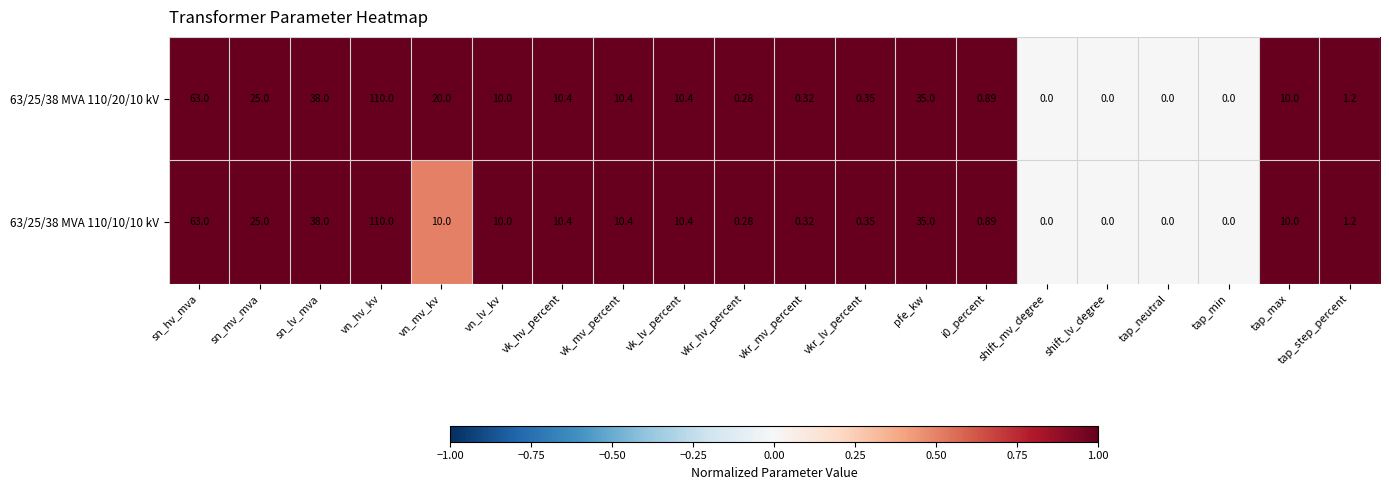

Is the value of 63/25/38 MVA 110/20/10 kV at vkr_hv_percent greater than the value of 63/25/38 MVA 110/10/10 kV at tap_neutral?

Yes